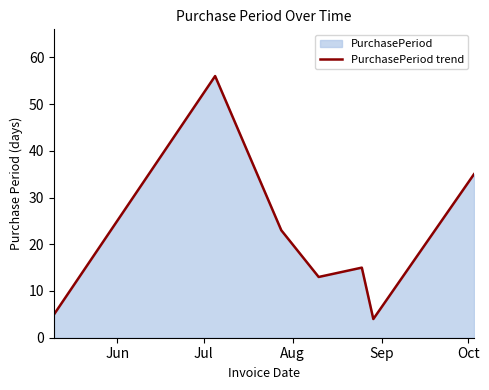

True or false: the data has more than 2 interior local peaks.

False